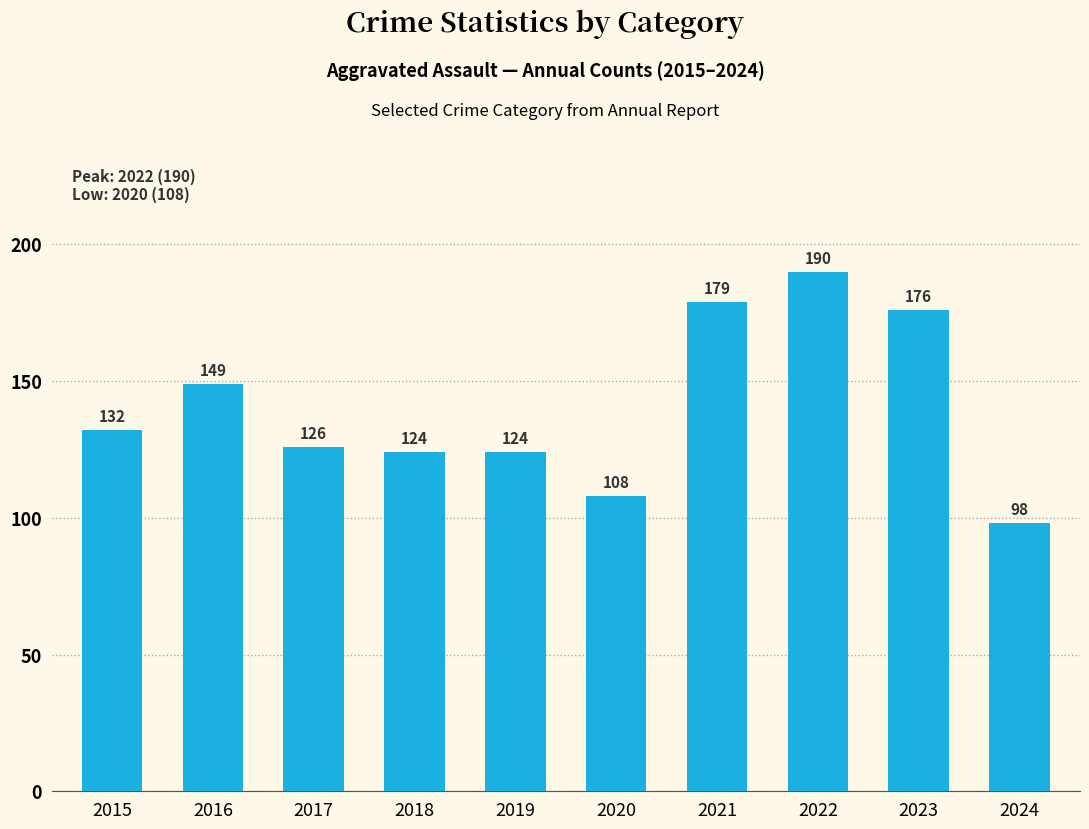

What is the minimum value shown in the chart?

98